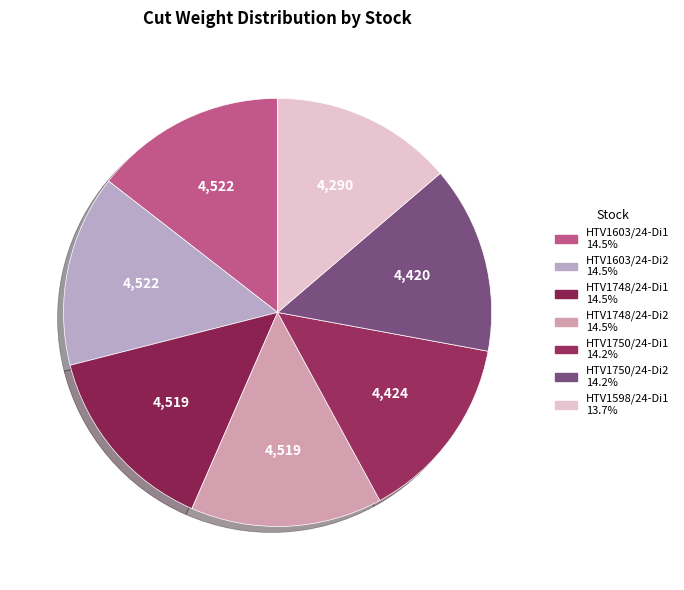

Count the number of slices in the pie.

7